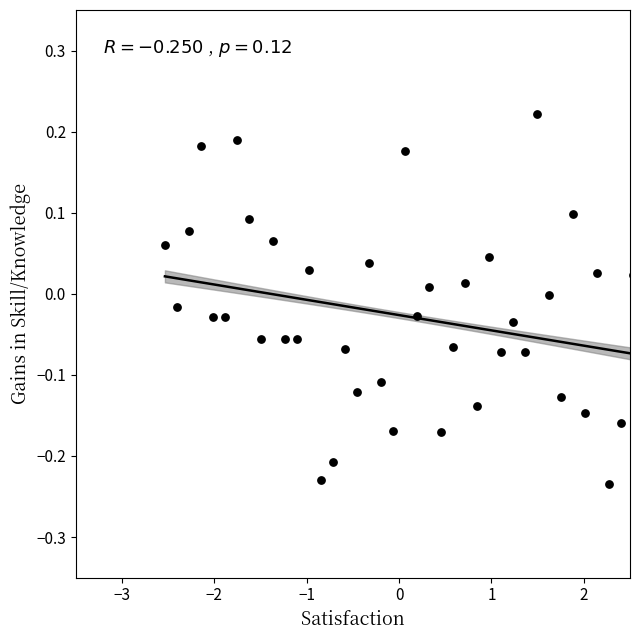

What is the range of X values (max minus min)?

5.1